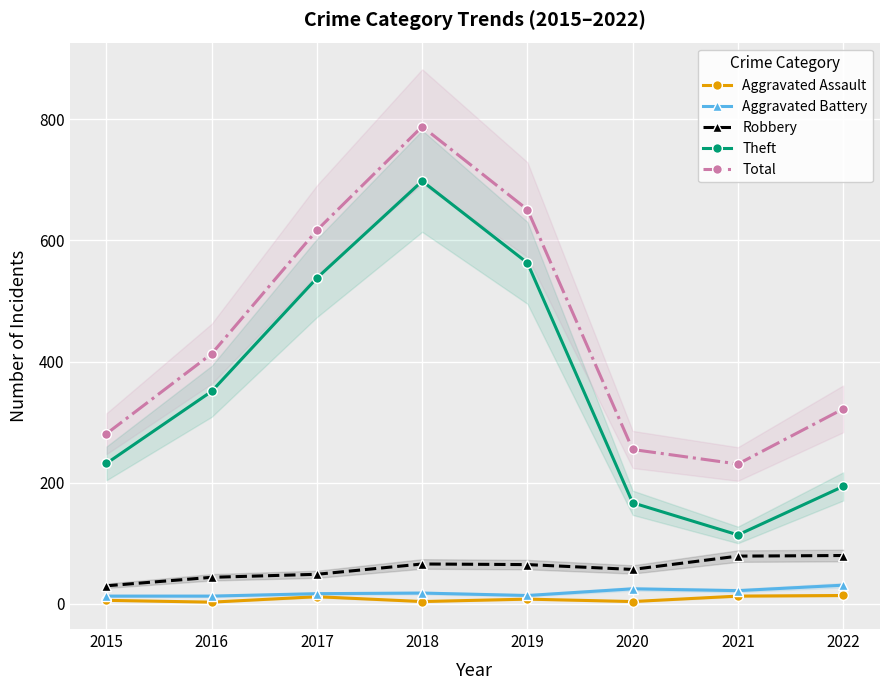

What is the sum of all Aggravated Battery values?

153